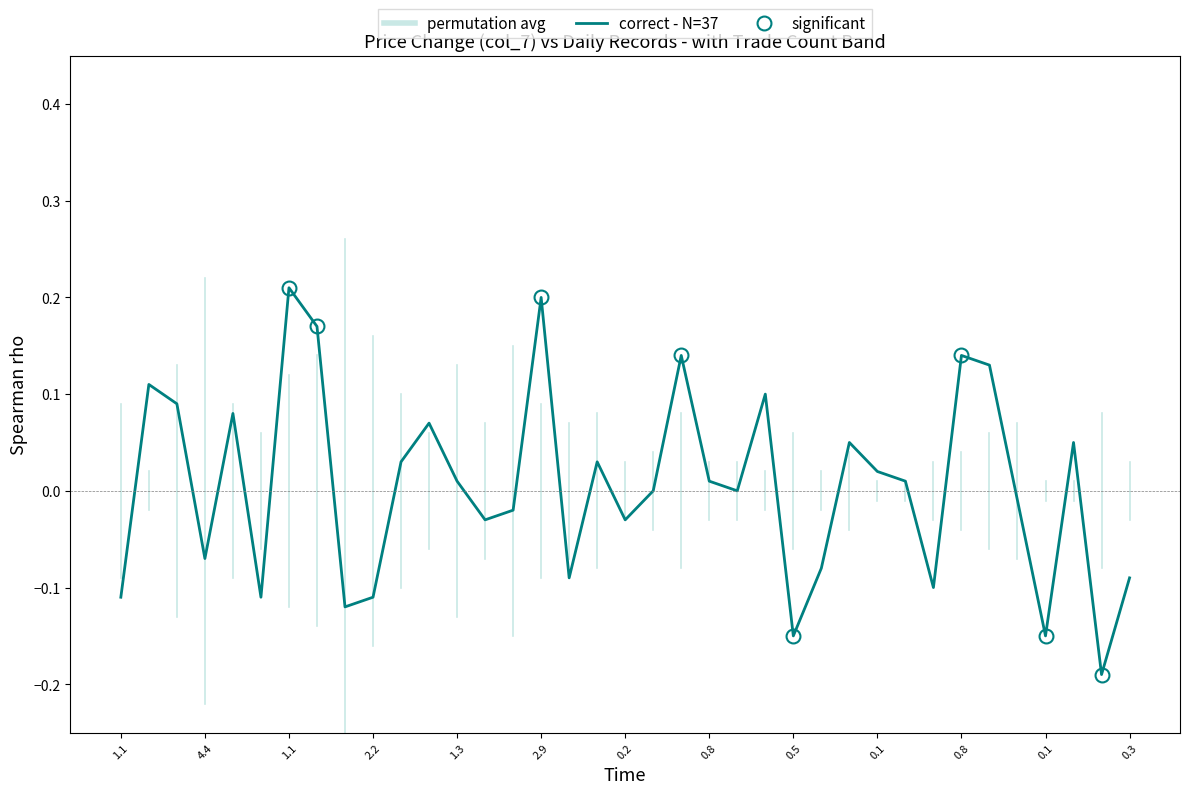

How many lines are shown in the chart?

1